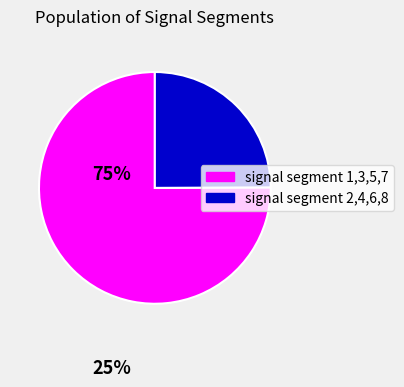

What is the largest slice in the pie chart?

signal segment 1,3,5,7